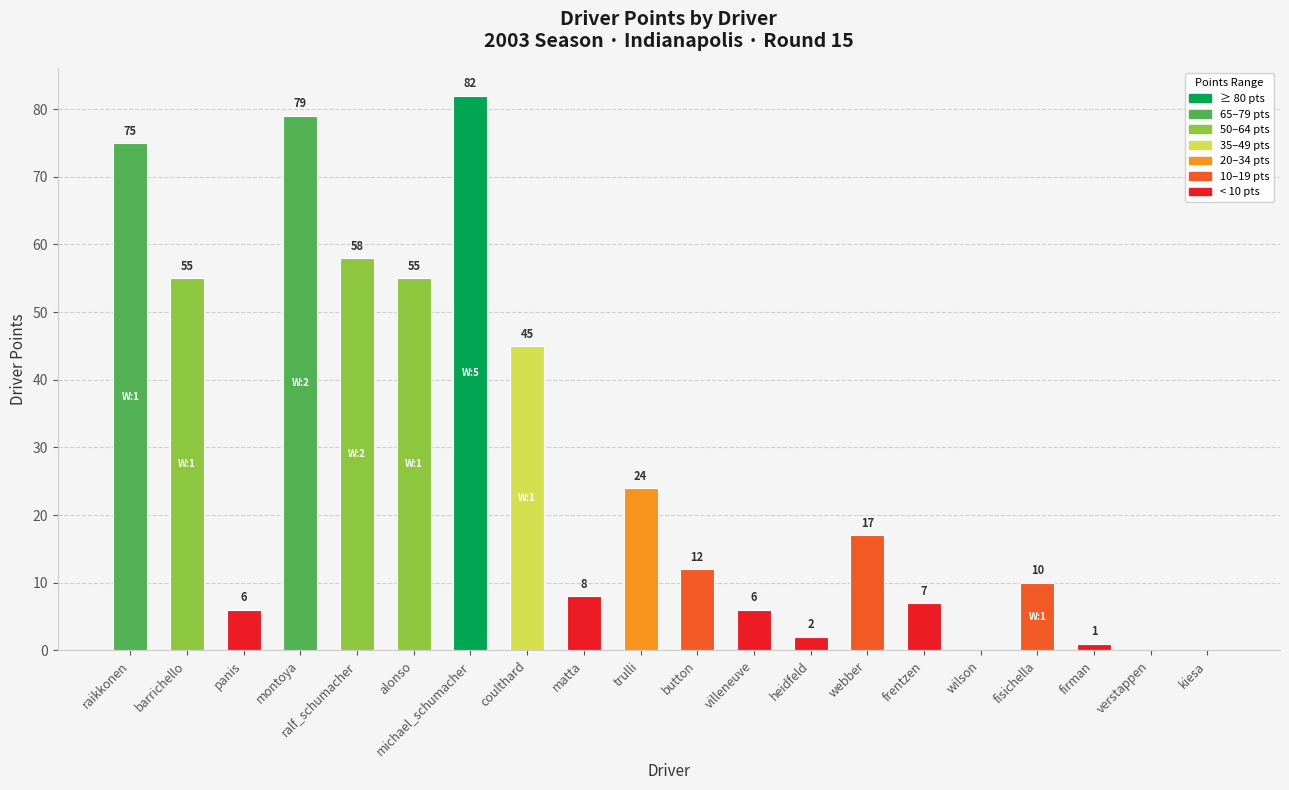

How many categories are shown in the chart?

20